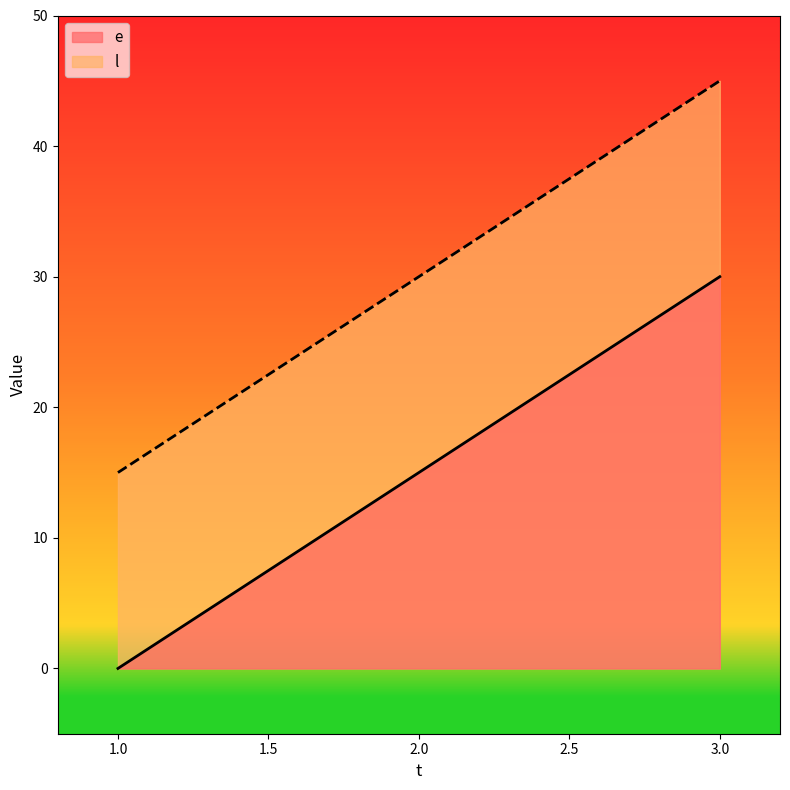

Rank the series at 1 from lowest to highest value.

e, l